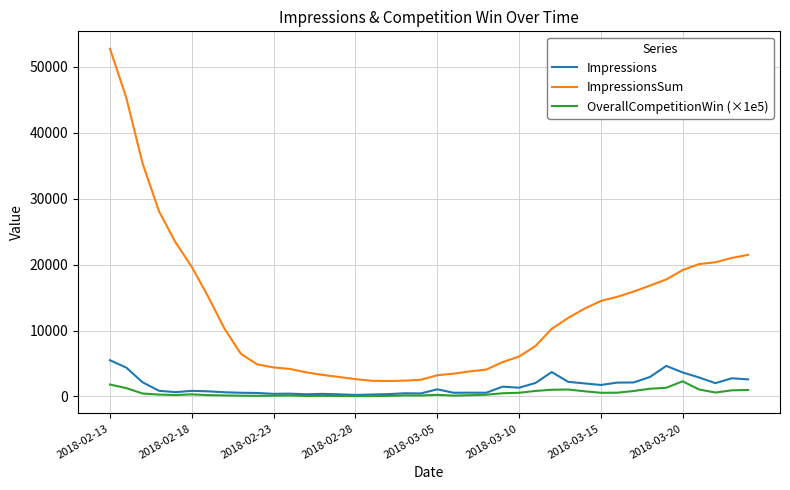

Which series has the largest range (max minus min)?

ImpressionsSum